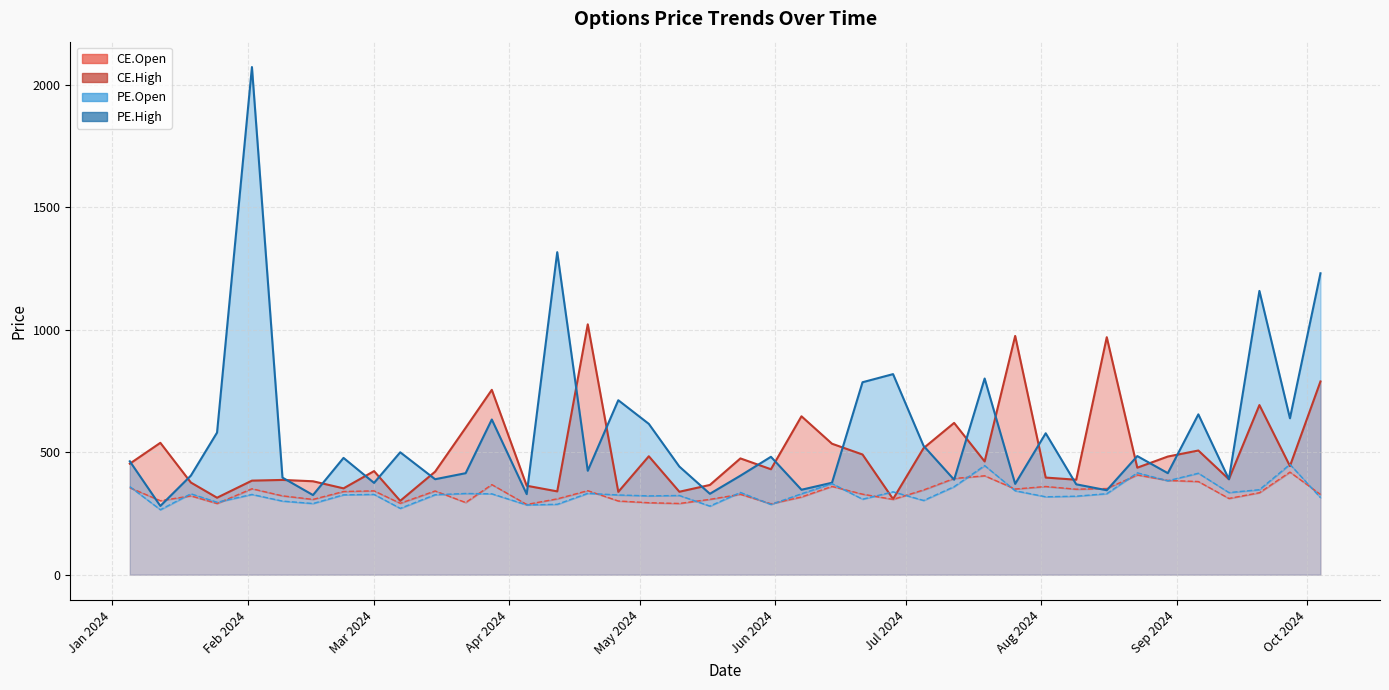

True or false: CE.Open has a value of 385.1 at 2024-08-30.

True